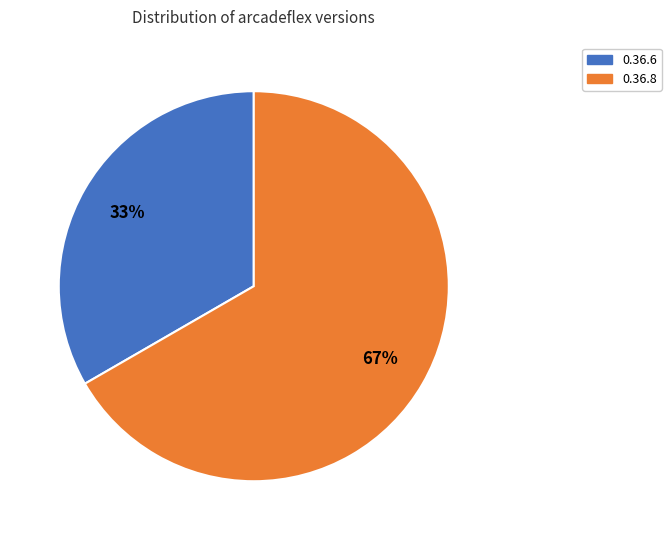

Count the number of slices in the pie.

2